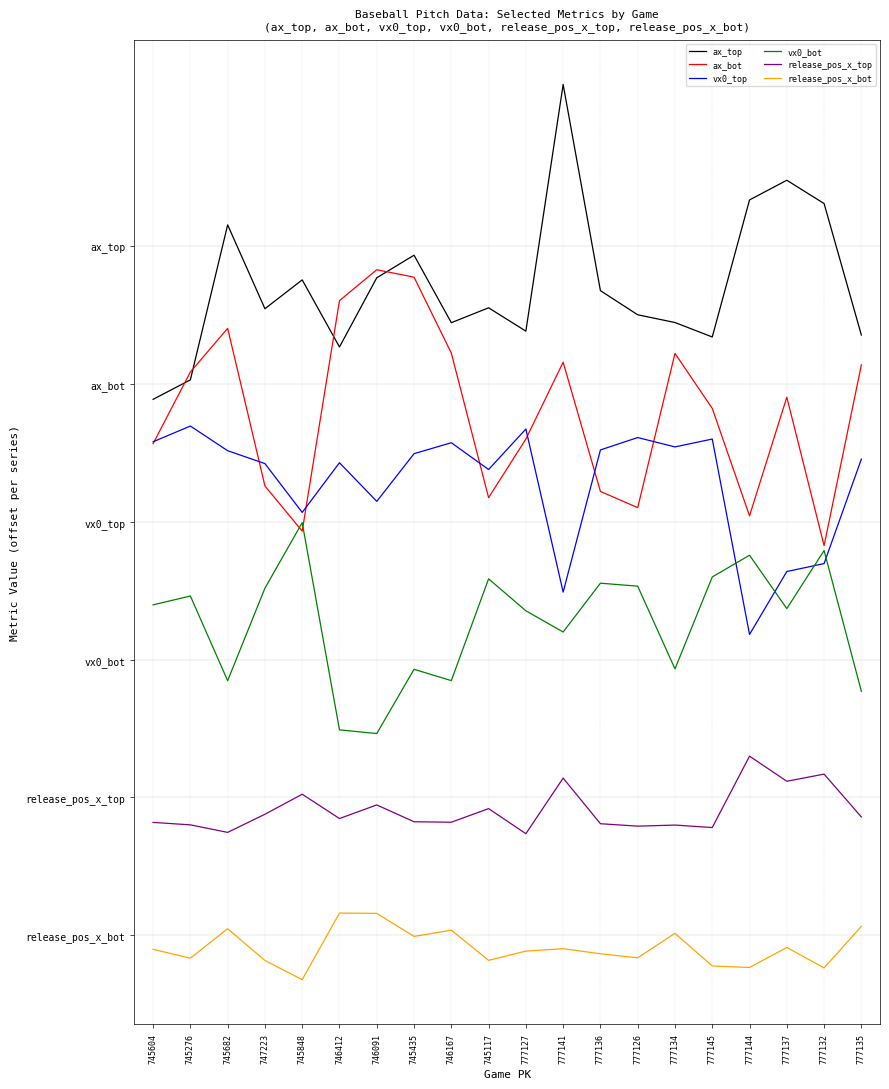

At how many categories does at least one series exceed 3?

20